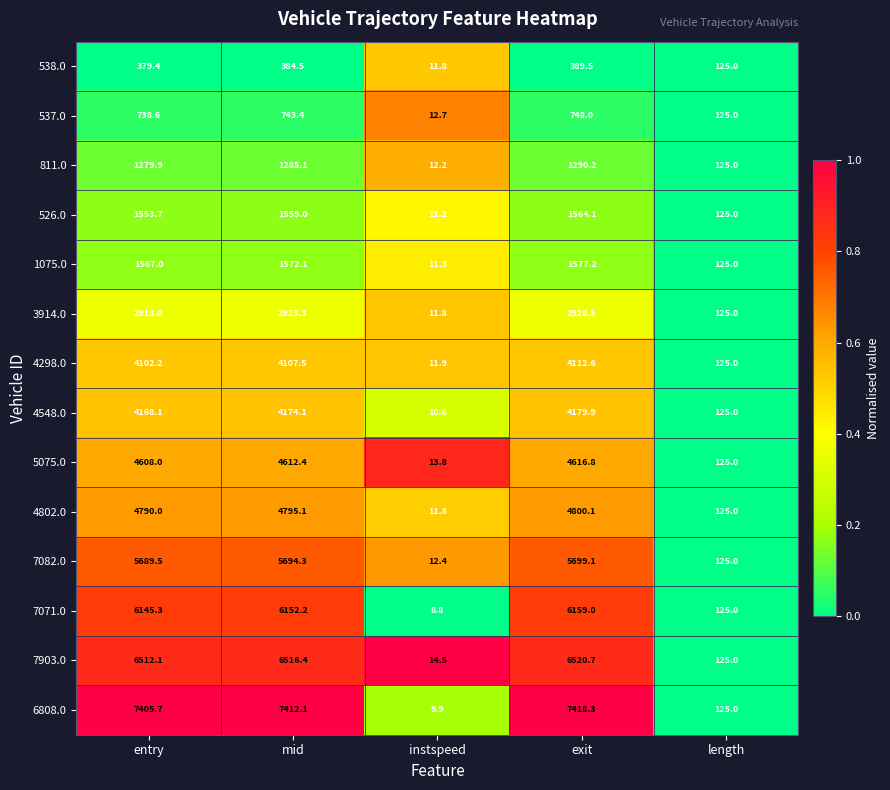

How many values in the 7071.0 series exceed 6145?

3